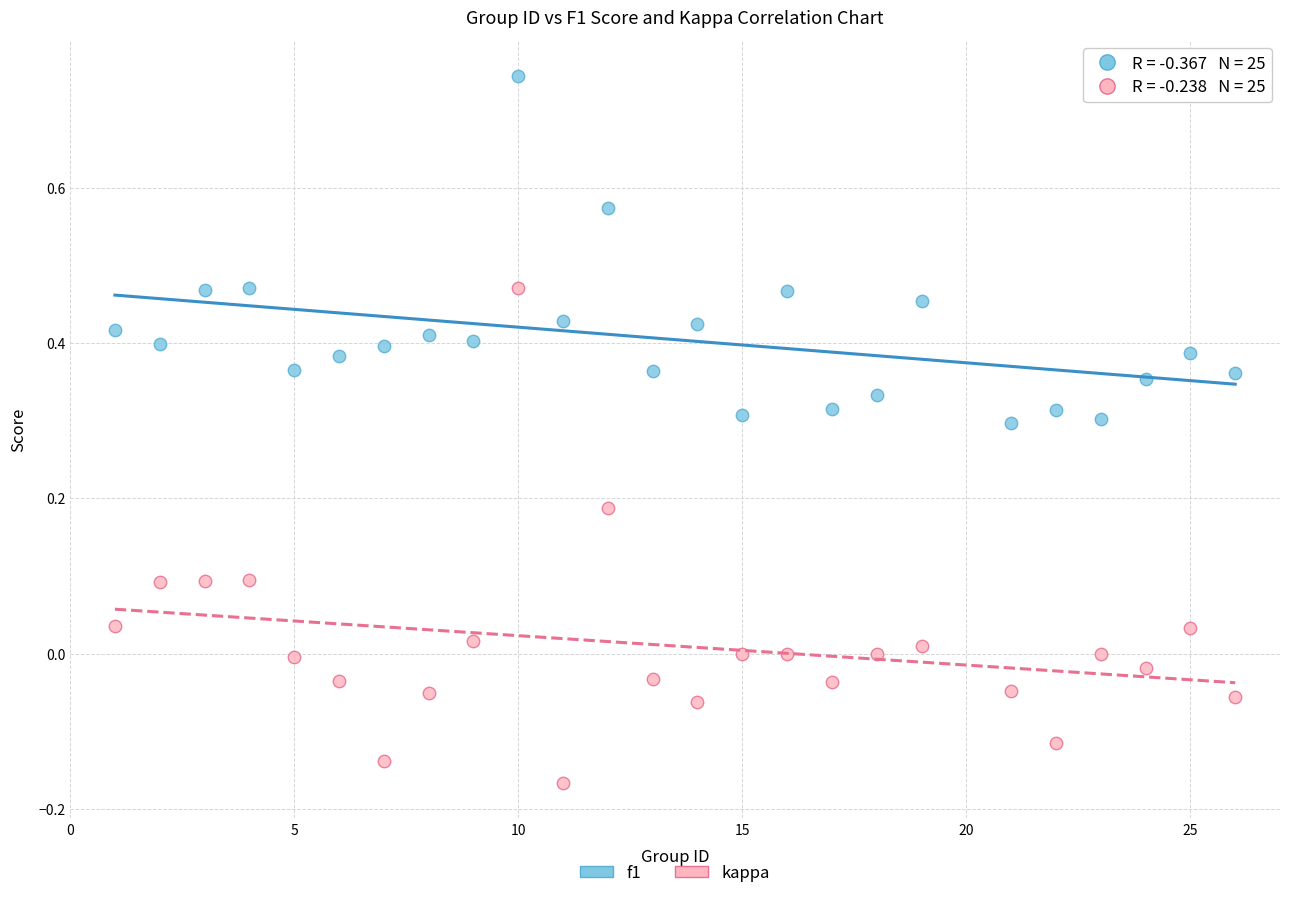

Which series contains the highest Y value?

f1